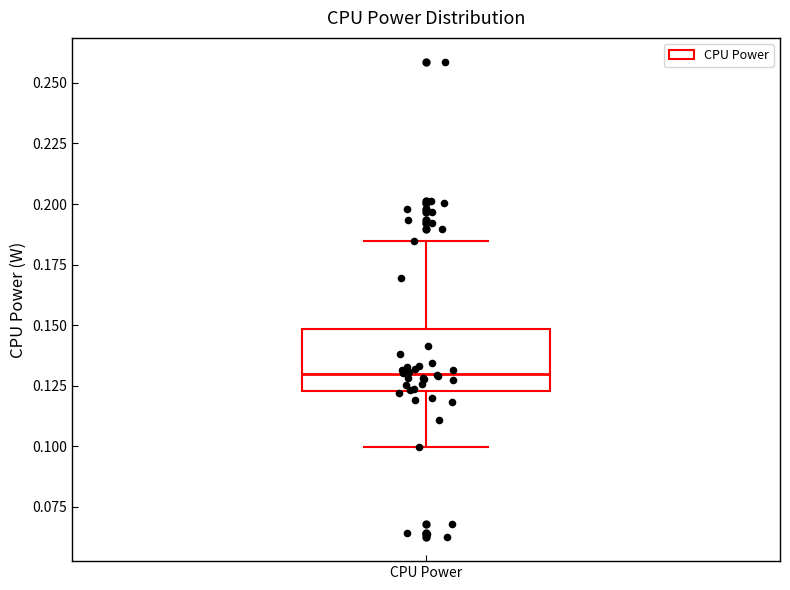

Where is the lower edge of the box for CPU Power on the y-axis? The values are not printed on the chart, so give them approximately, as read against the axis.

0.125